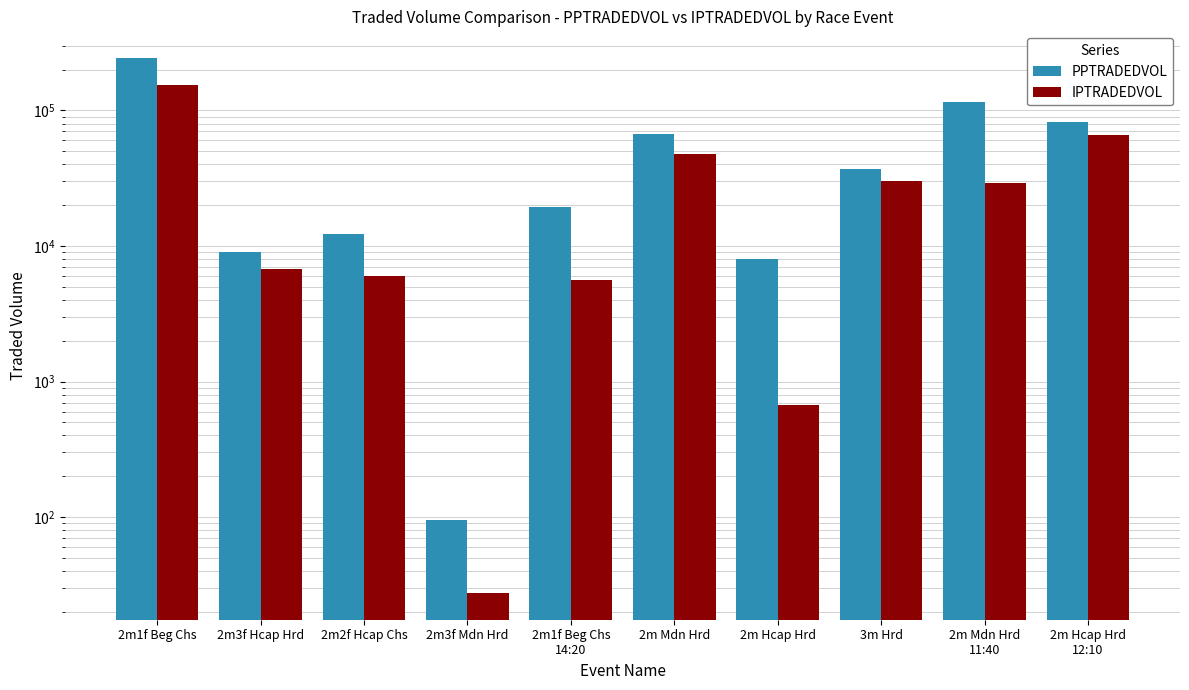

What is the sum of all PPTRADEDVOL values?

593743.2